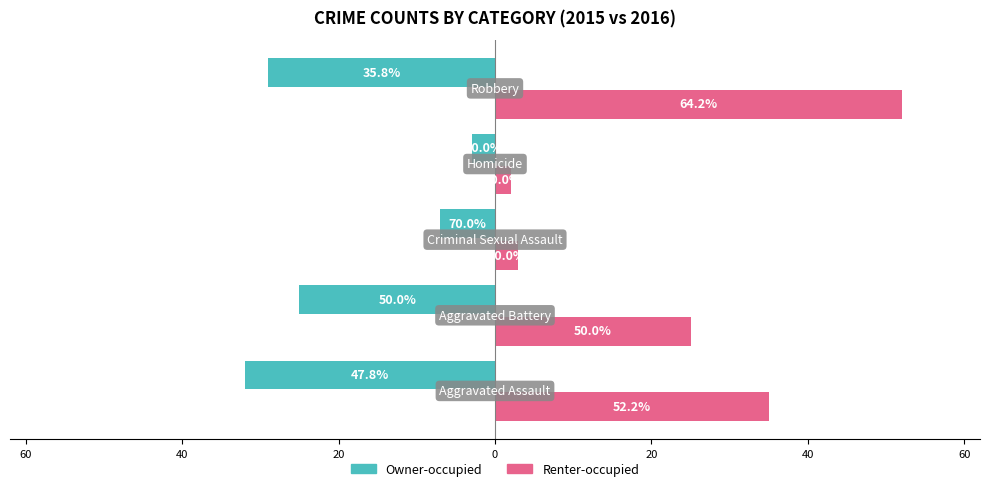

What is the sum of all Renter-occupied values?

117